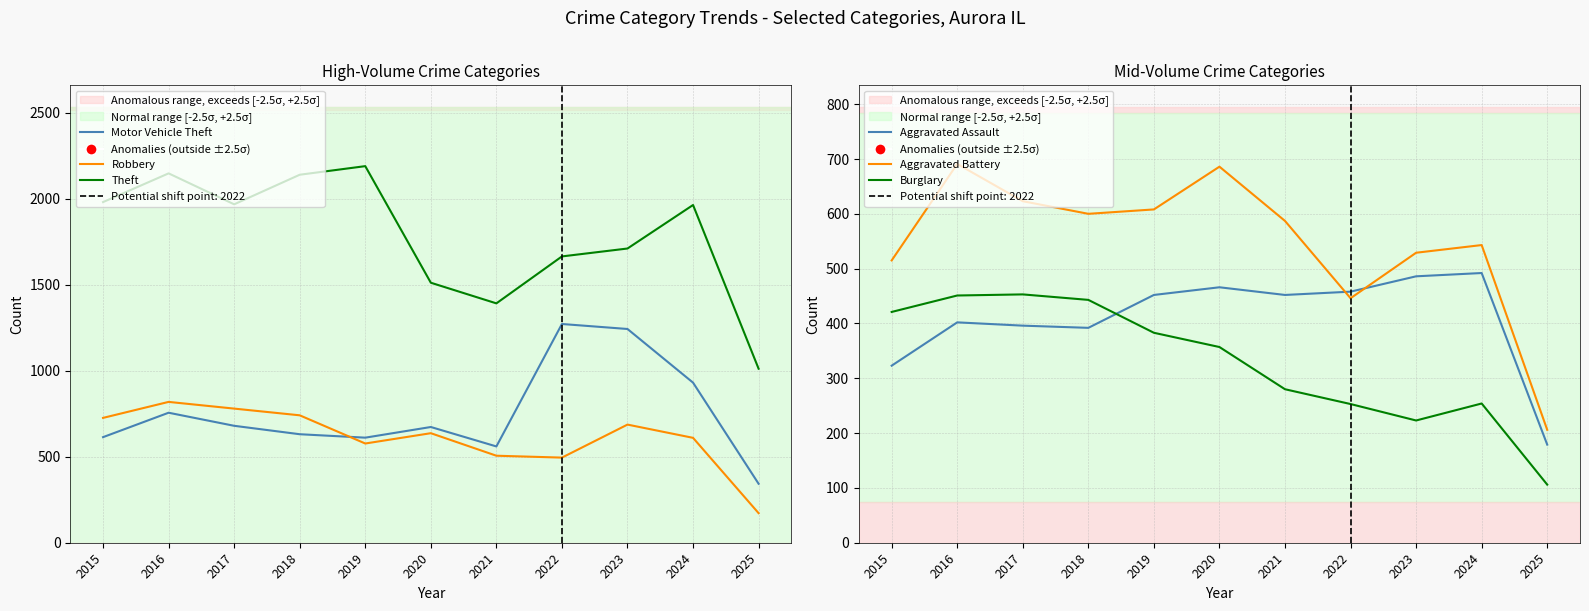

Which series reaches the maximum Y coordinate?

Theft